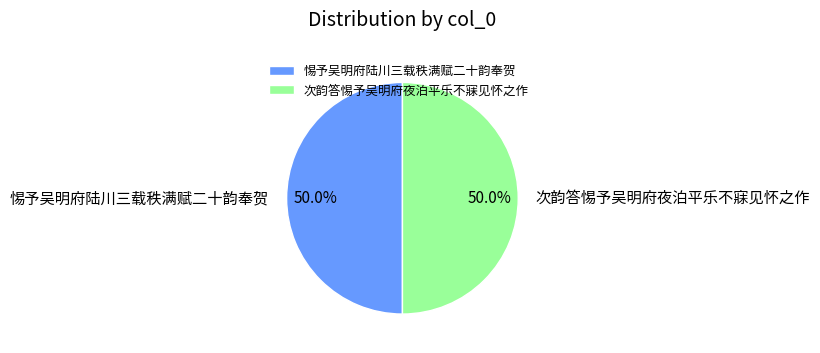

To the nearest percent, what is the average slice percentage?

50%